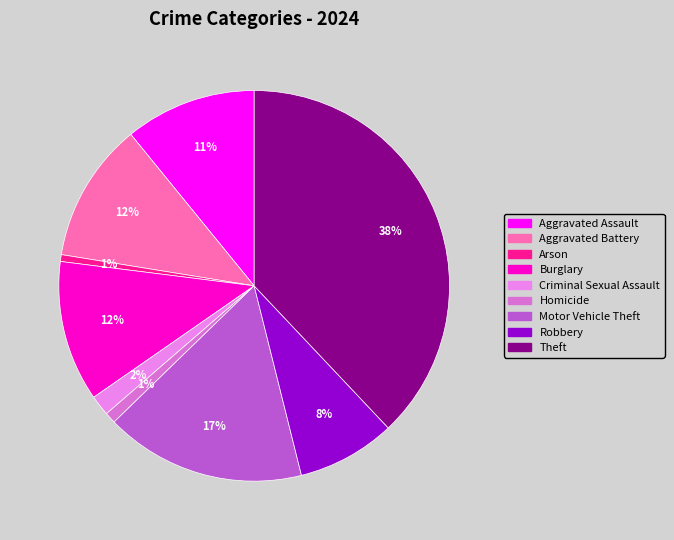

How much of the chart is everything except Criminal Sexual Assault?

98.3%